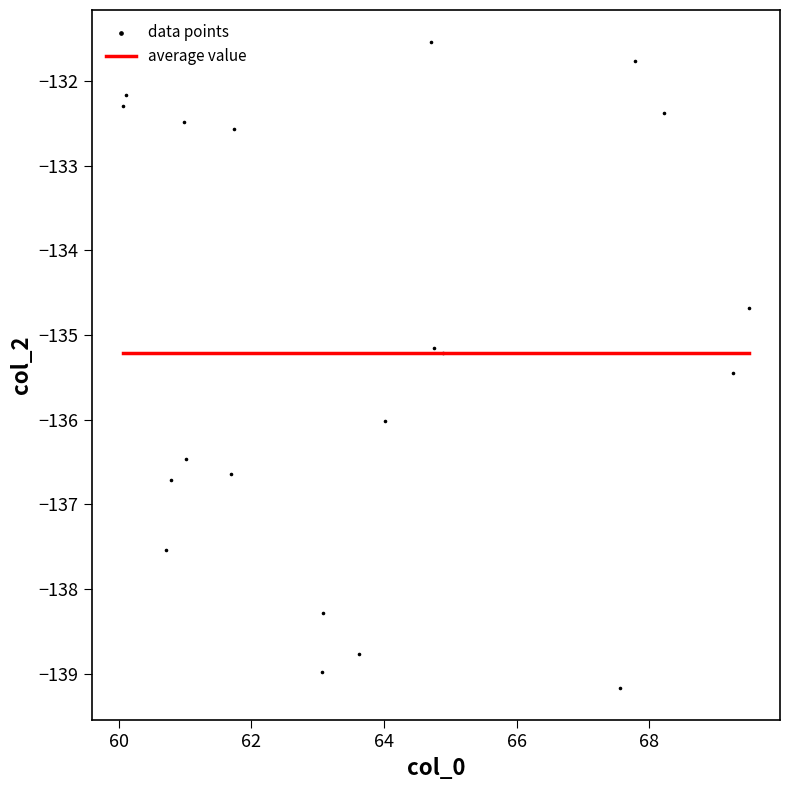

What is the range of X values (max minus min)?

9.4